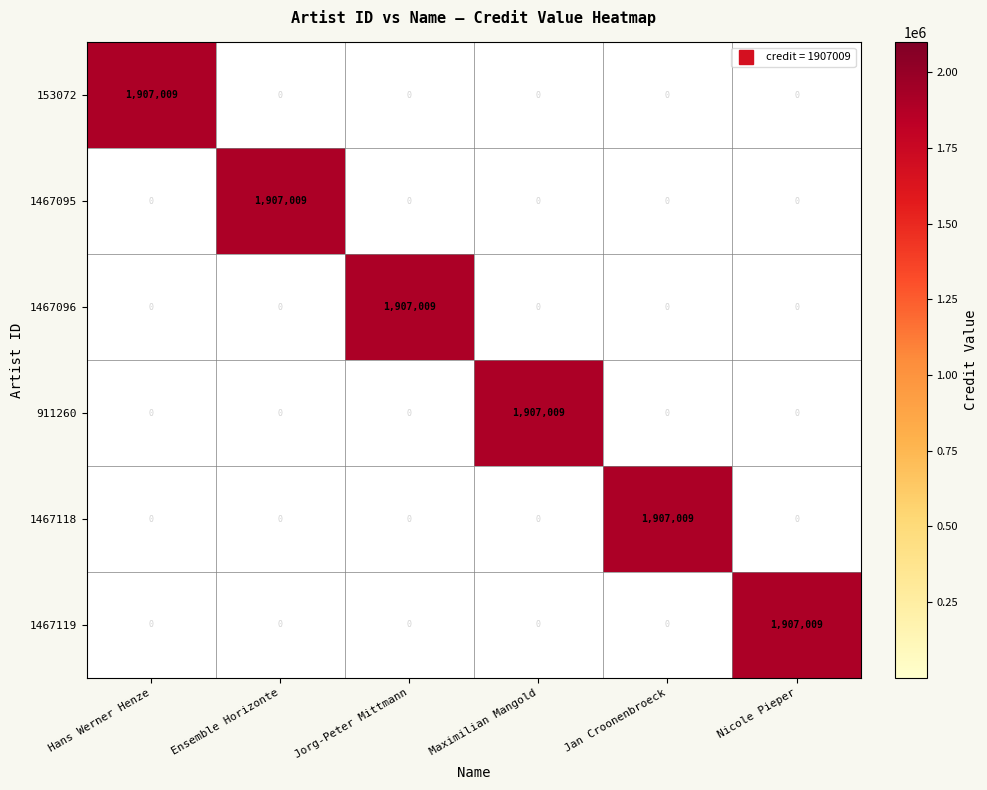

What is the greatest value displayed?

1907009